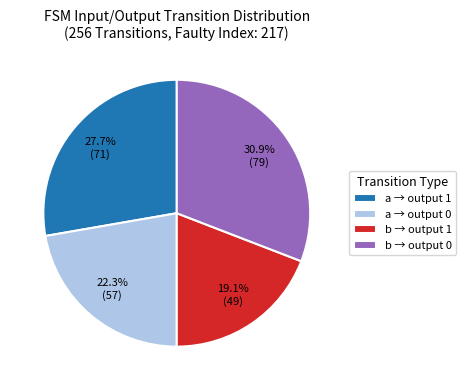

Between b → output 0 and a → output 0, which is larger?

b → output 0